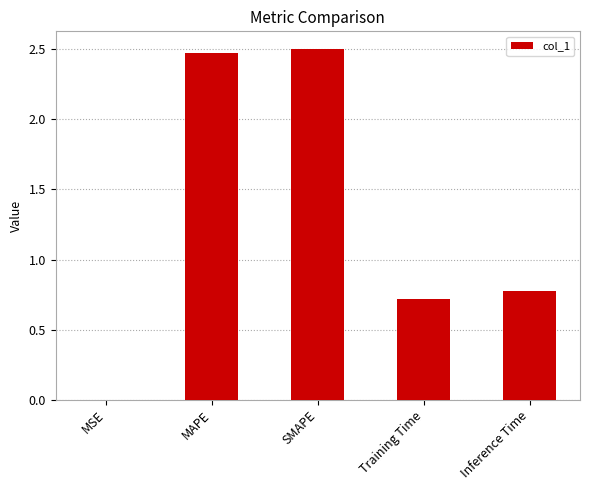

How many distinct data groups are displayed?

1